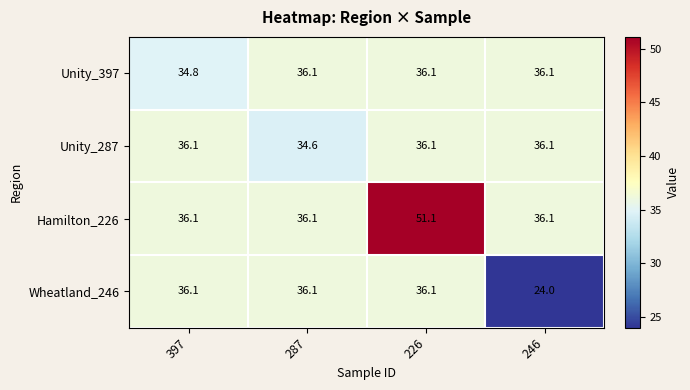

Between 226 and 246, which series saw the biggest shift?

Hamilton_226